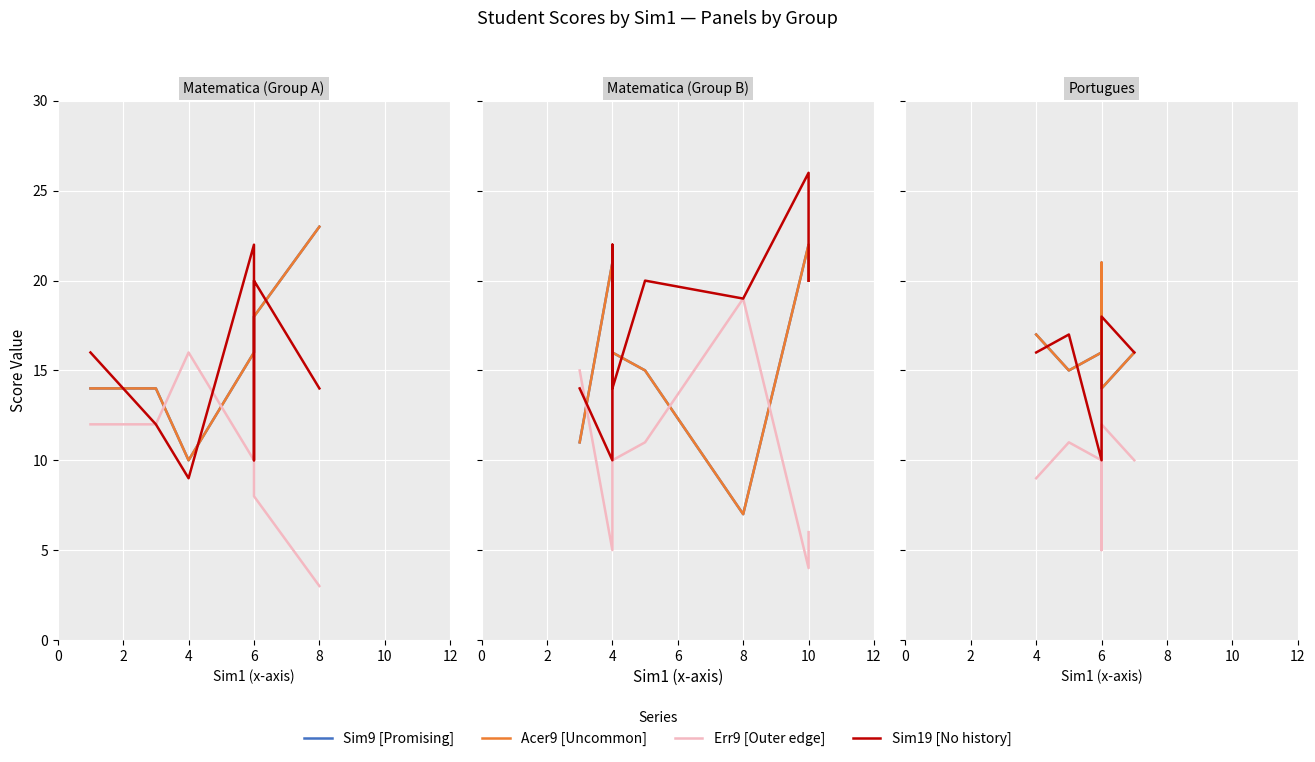

At which label does Sim19 [No history] reach its peak?

6